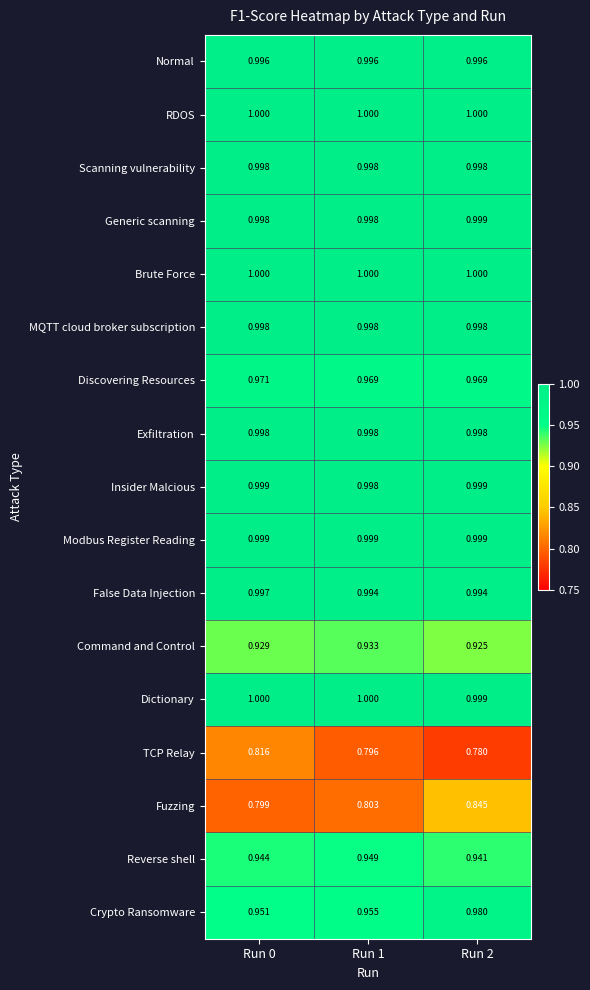

Which series changed the most between Run 0 and Run 2?

Fuzzing